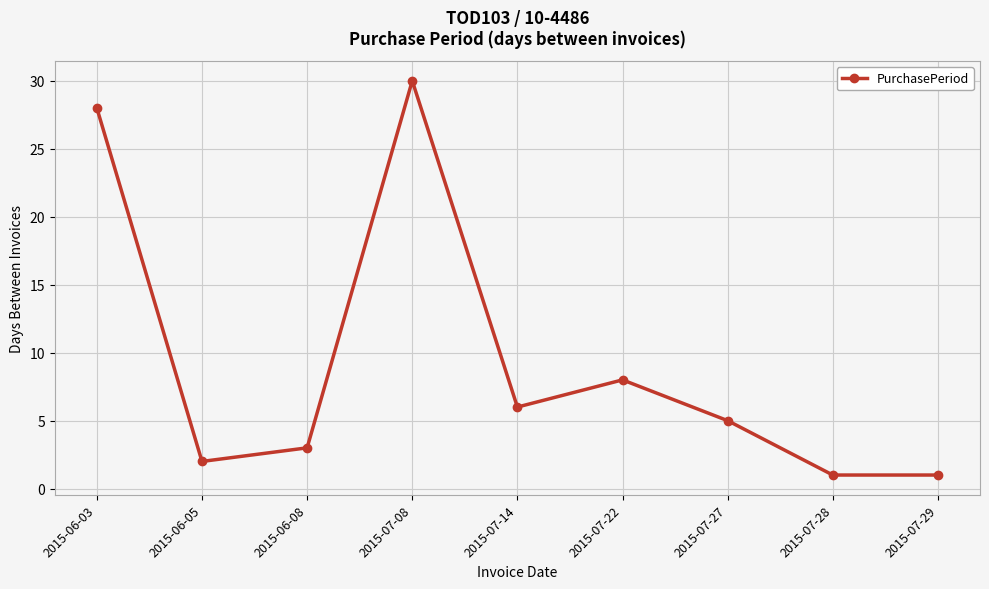

True or false: there are more than 0 points higher than both neighbors.

True